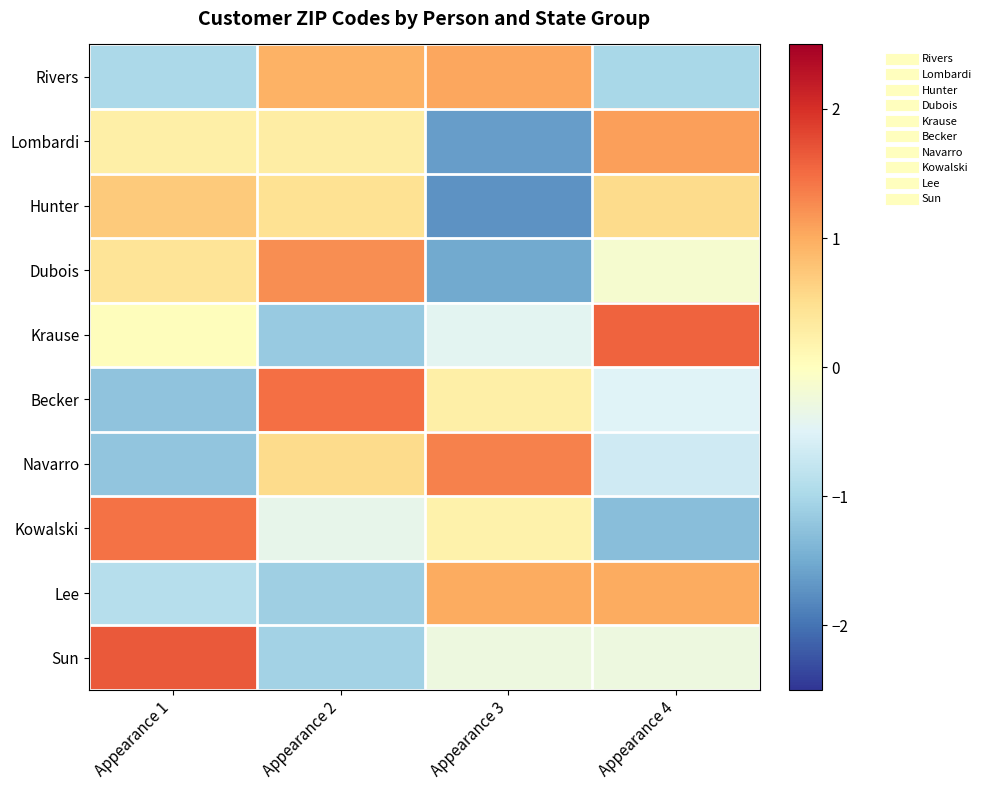

How many distinct data groups are displayed?

10